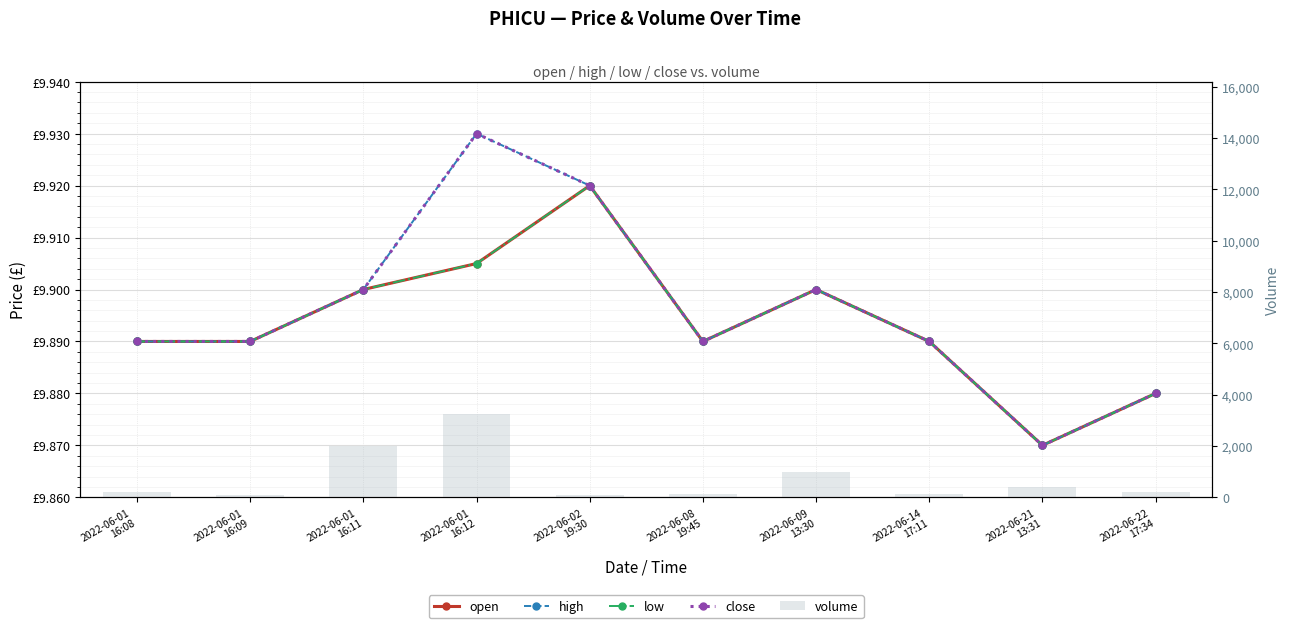

What is the label of the 3rd bar from the left?

2022-06-01
16:11